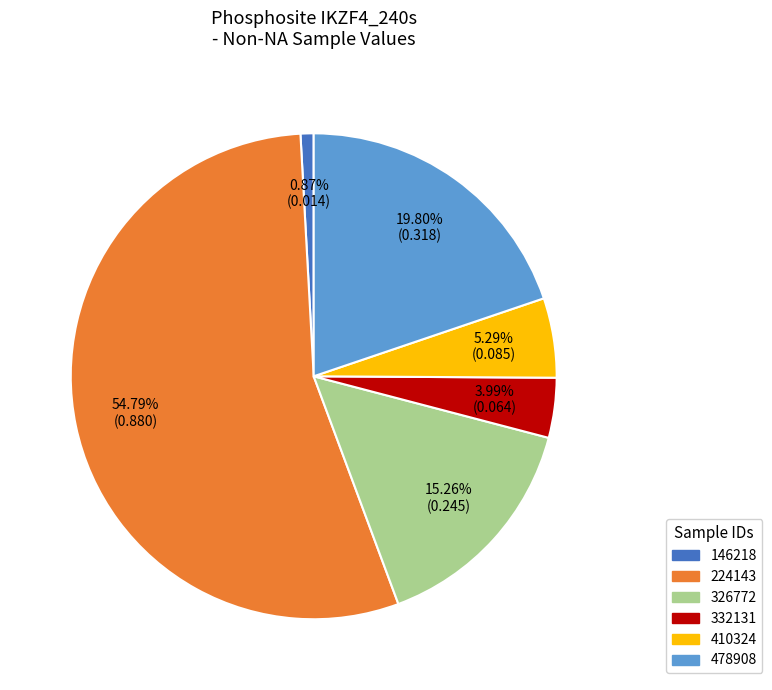

What percentage is NOT represented by 326772?

84.7%